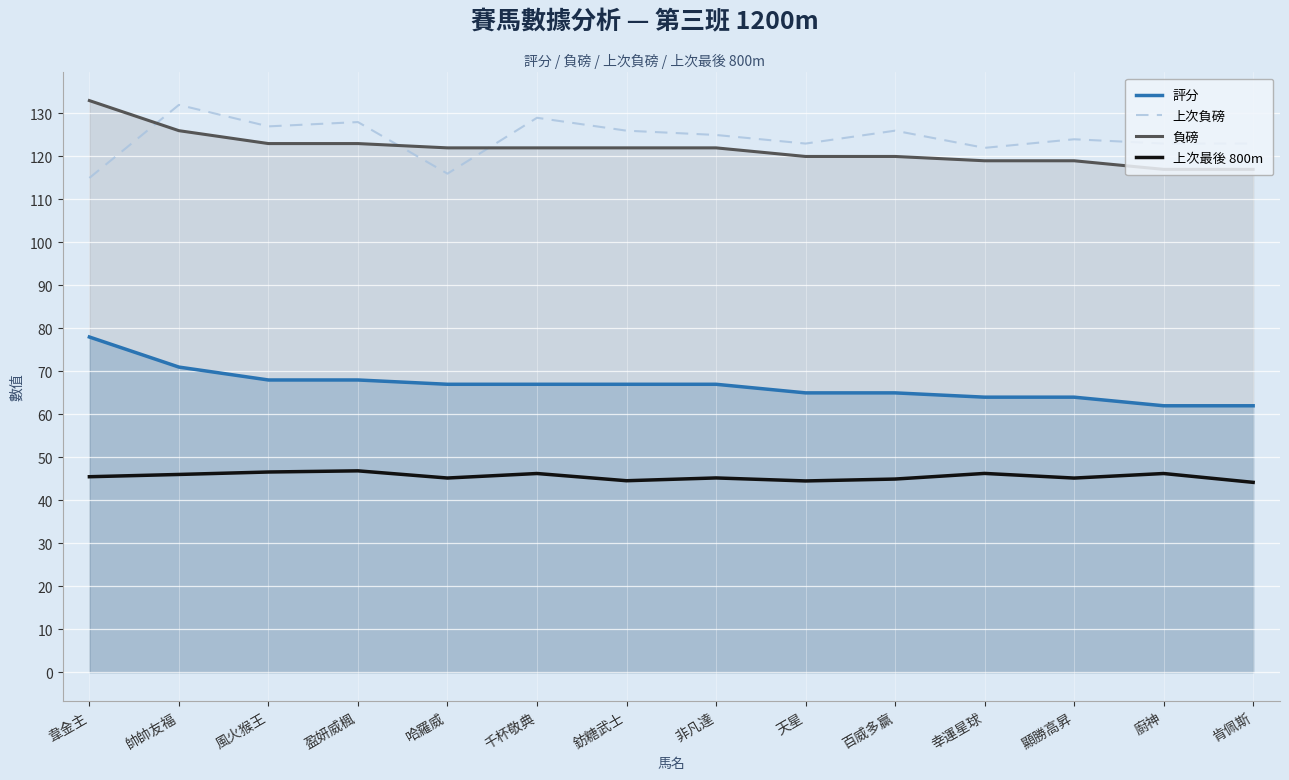

Reading right to left, list all the values displayed in this chart.

評分: 肯佩斯=62.0	廚神=62.0	顯勝高昇=64.0	幸運星球=64.0	百威多贏=65.0	天星=65.0	非凡達=67.0	鈁糖武士=67.0	千杯敬典=67.0	哈羅威=67.0	盈妍威楓=68.0	風火猴王=68.0	帥帥友福=71.0	韋金主=78.0
上次負磅: 肯佩斯=123.0	廚神=123.0	顯勝高昇=124.0	幸運星球=122.0	百威多贏=126.0	天星=123.0	非凡達=125.0	鈁糖武士=126.0	千杯敬典=129.0	哈羅威=116.0	盈妍威楓=128.0	風火猴王=127.0	帥帥友福=132.0	韋金主=115.0
負磅: 肯佩斯=117.0	廚神=117.0	顯勝高昇=119.0	幸運星球=119.0	百威多贏=120.0	天星=120.0	非凡達=122.0	鈁糖武士=122.0	千杯敬典=122.0	哈羅威=122.0	盈妍威楓=123.0	風火猴王=123.0	帥帥友福=126.0	韋金主=133.0
上次最後 800m: 肯佩斯=44.2	廚神=46.2	顯勝高昇=45.2	幸運星球=46.3	百威多贏=45.0	天星=44.5	非凡達=45.2	鈁糖武士=44.6	千杯敬典=46.2	哈羅威=45.2	盈妍威楓=46.9	風火猴王=46.6	帥帥友福=46.0	韋金主=45.5